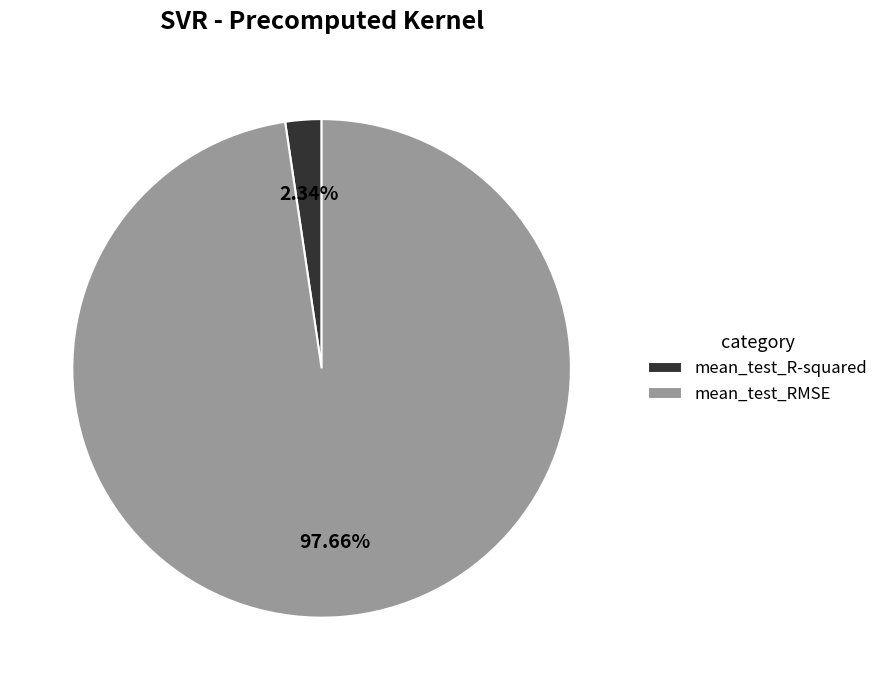

The mean_test_RMSE slice represents 87% of the pie. True or false?

False